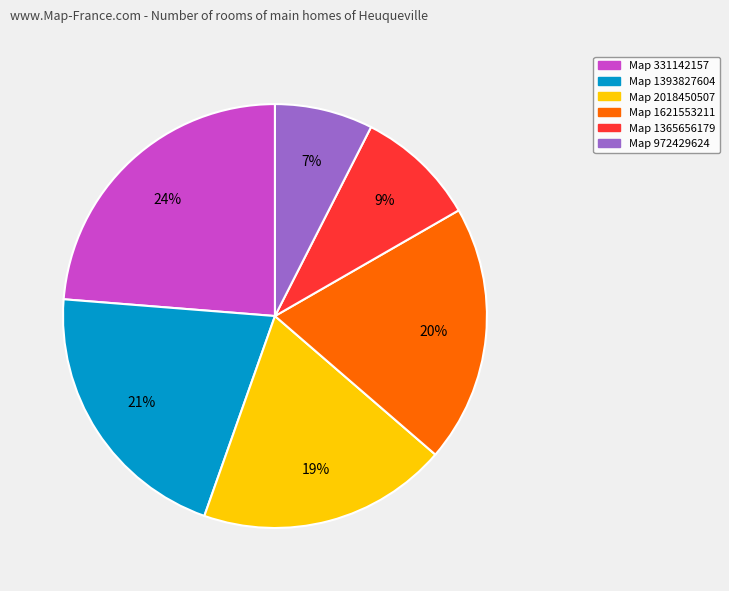

Is there any slice that represents more than half of the pie?

No